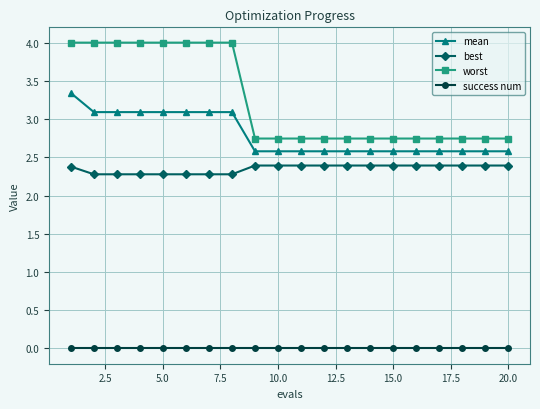

What is the highest value of the worst series?

4.0